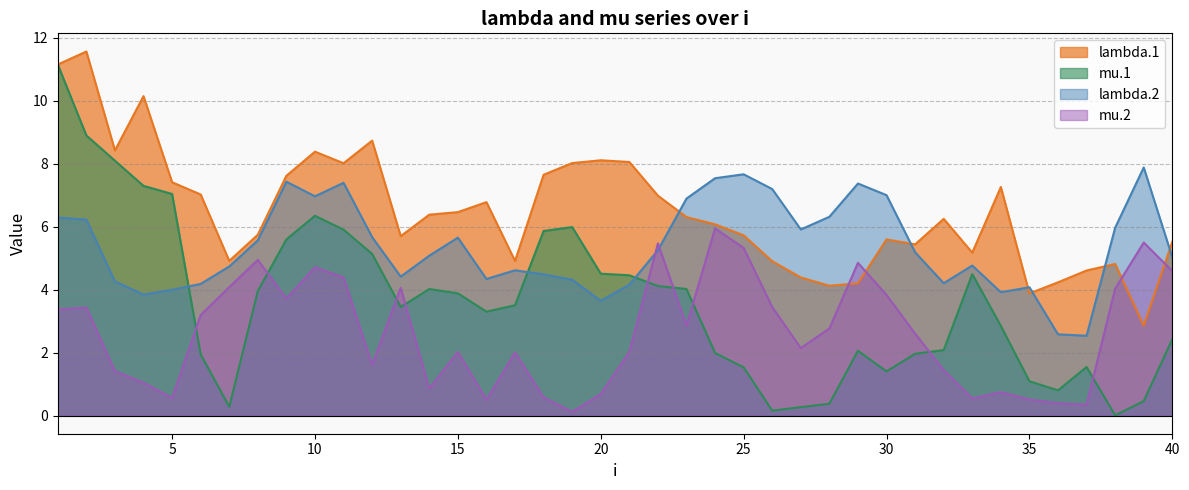

Is it true that lambda.1 equals 7.4 at 5?

True